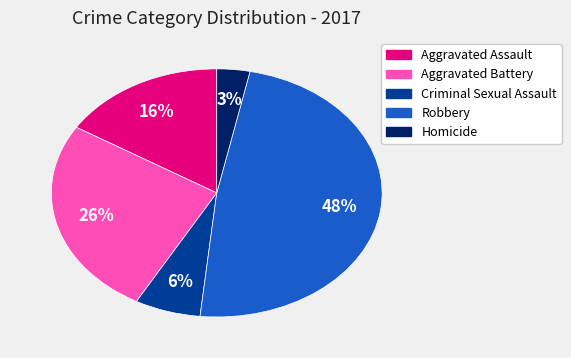

Do Robbery and Homicide together represent more than half of the pie?

Yes